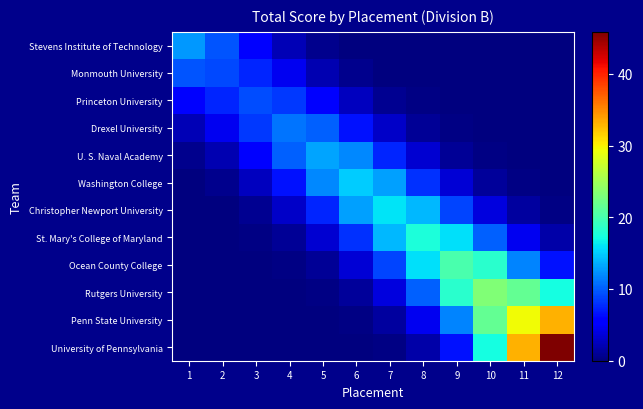

What is the spread (max minus min) of values at 7?

16.1